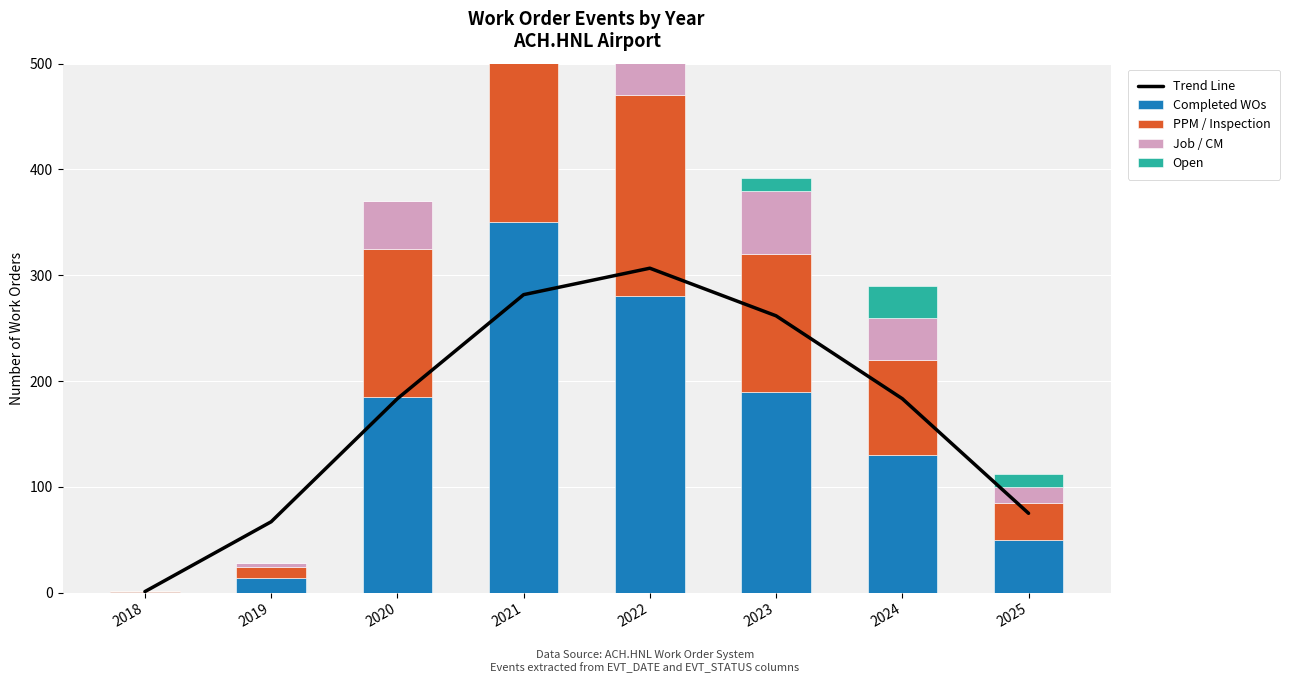

Which series has the largest total across all categories?

Trend Line